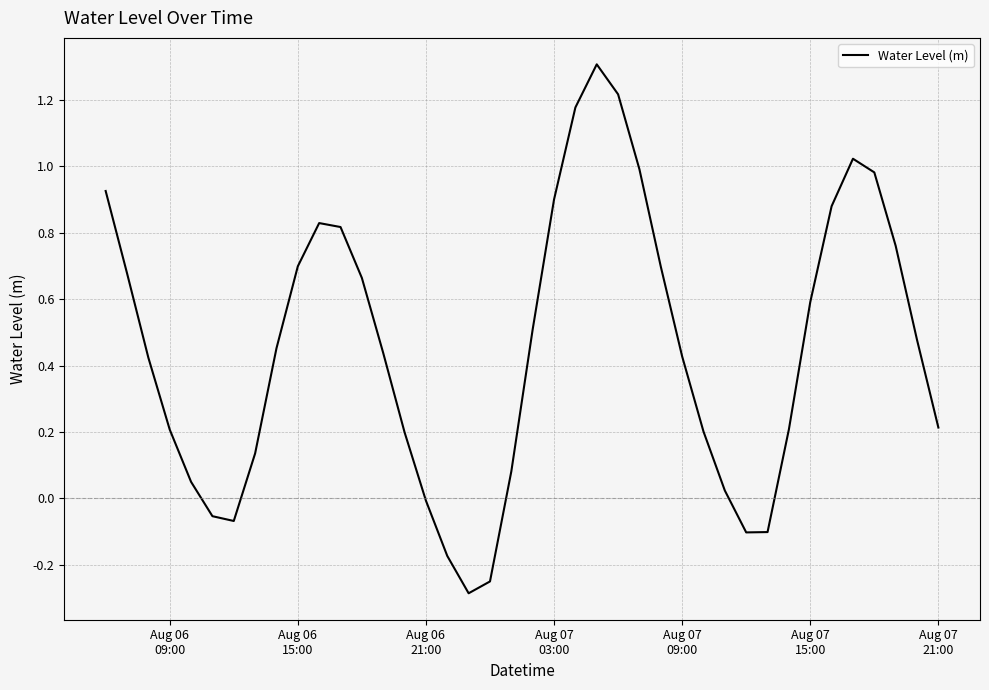

What is the smallest value displayed?

-0.3